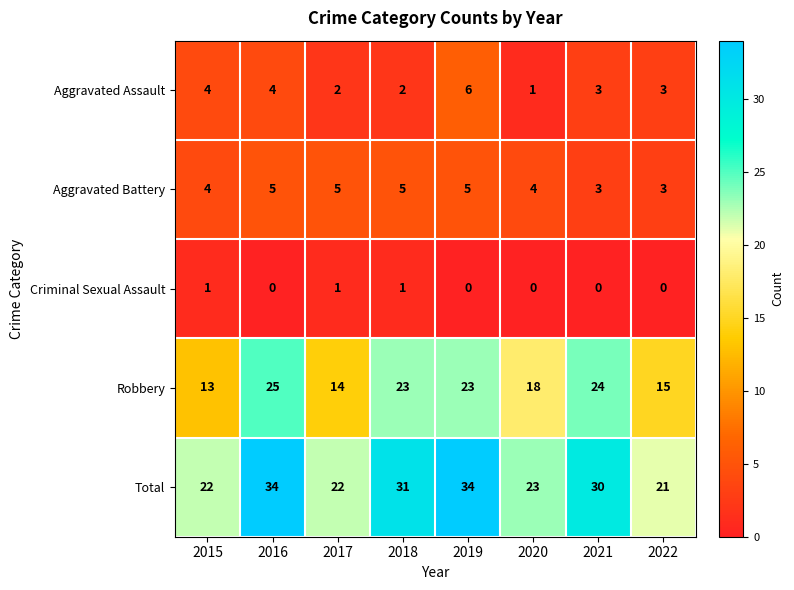

What is the difference between the maximum and minimum values in the Aggravated Assault series?

5